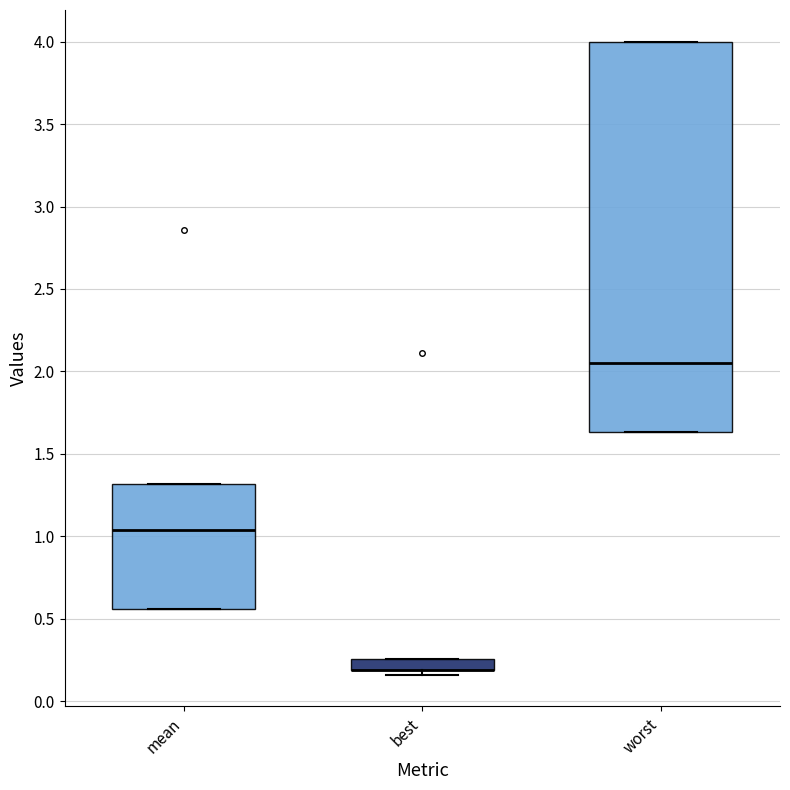

Comparing the boxes themselves (not the whiskers), which one is the tallest?

worst